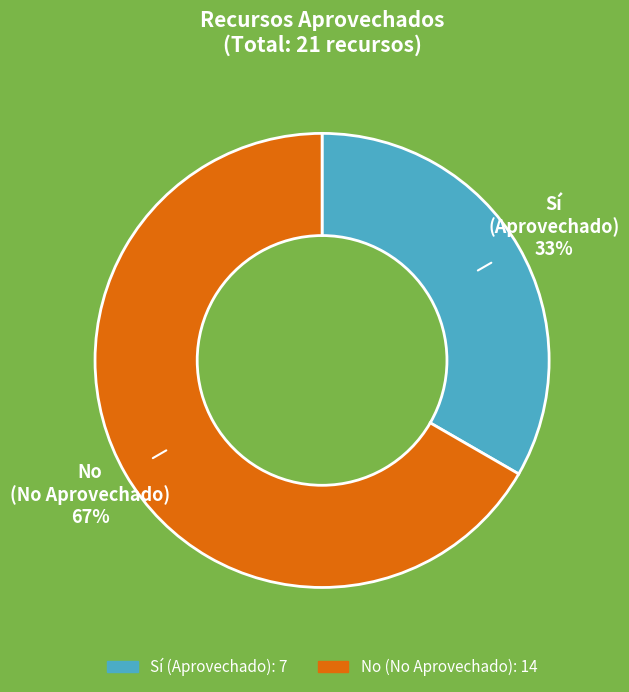

To the nearest percent, what is the average slice percentage?

50%